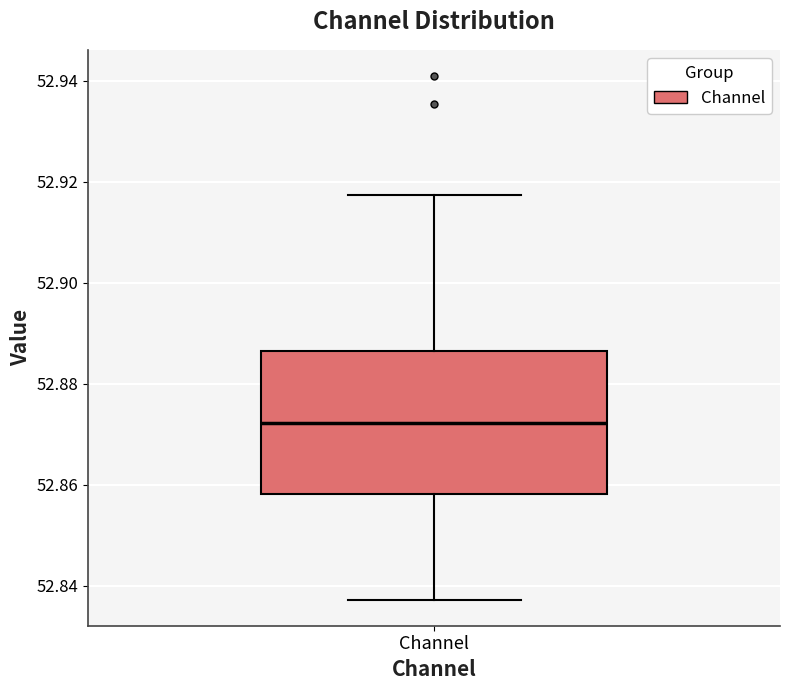

Read this box plot against the y-axis: the position of the median line, the range covered by the box, and the ends of both whiskers. The values are not printed on the chart, so give them approximately, as read against the axis.

median 52.872, box 52.858 to 52.886, whiskers 52.838 to 52.918